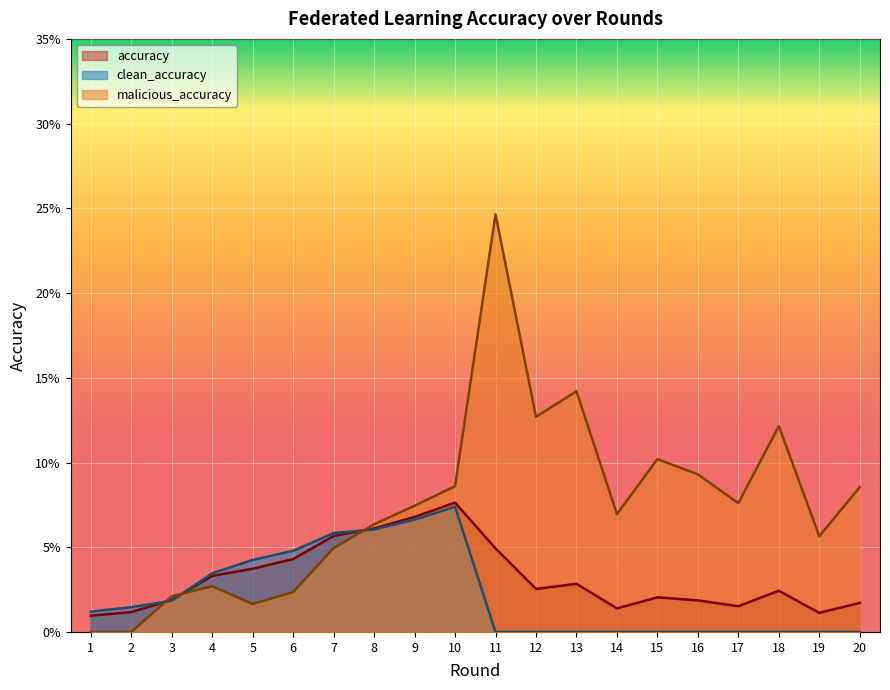

Is the value of malicious_accuracy at 1 greater than the value of accuracy at 13?

No